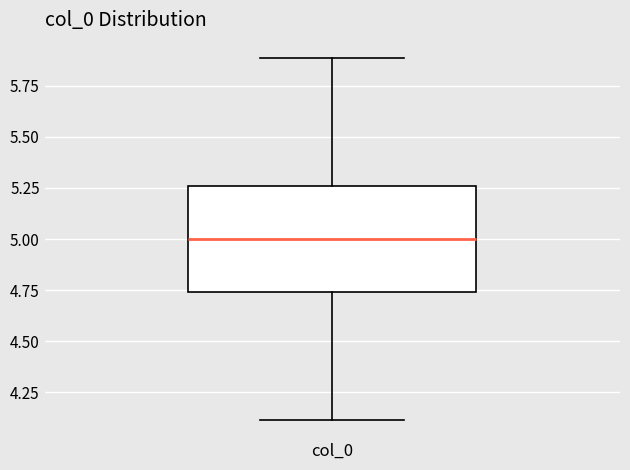

Transcribe this box plot: give where the median line is, the range the box spans, and where the two whiskers end, as read against the y-axis. The values are not printed on the chart, so give them approximately, as read against the axis.

median 5.00, box 4.75 to 5.25, whiskers 4.10 to 5.90